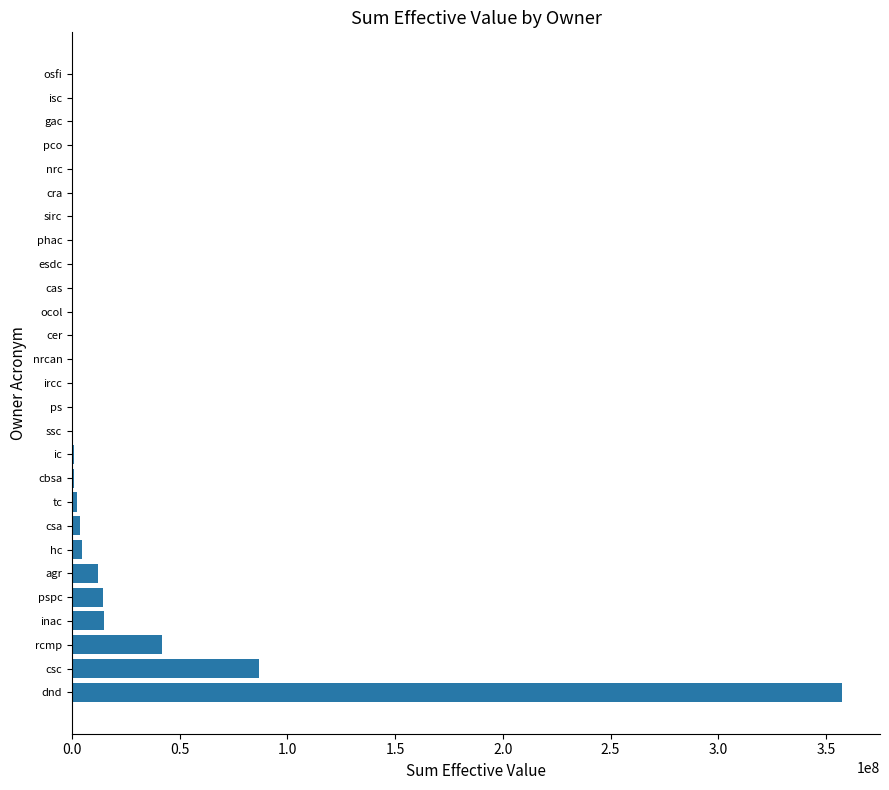

At which label is the value closest to 178614164?

csc